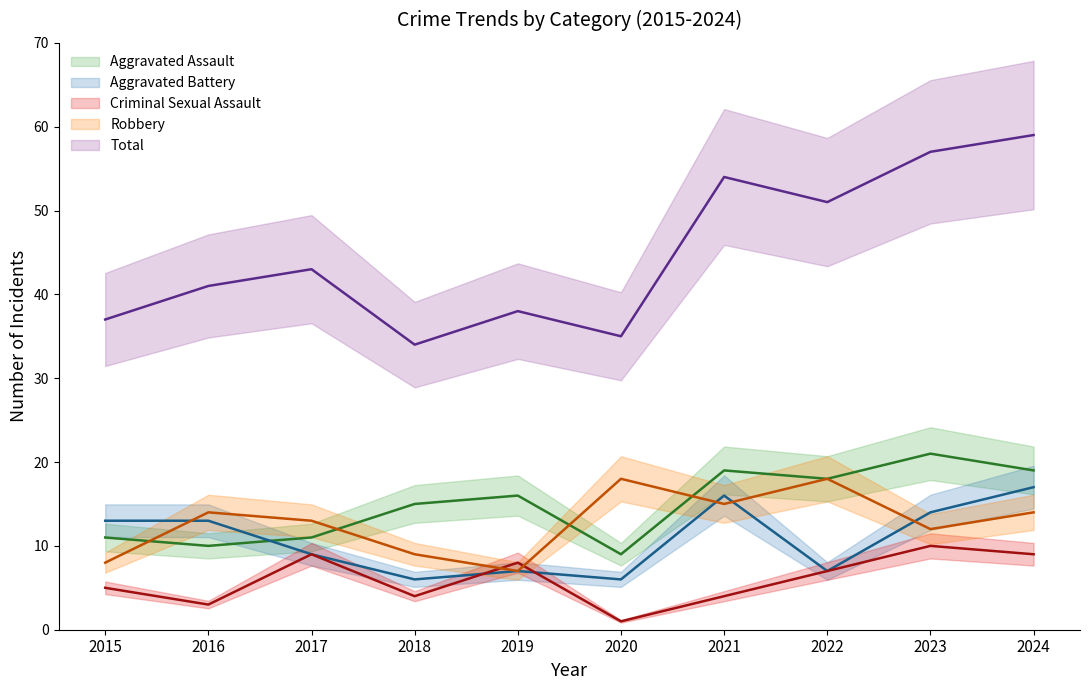

What is the smallest value displayed?

1